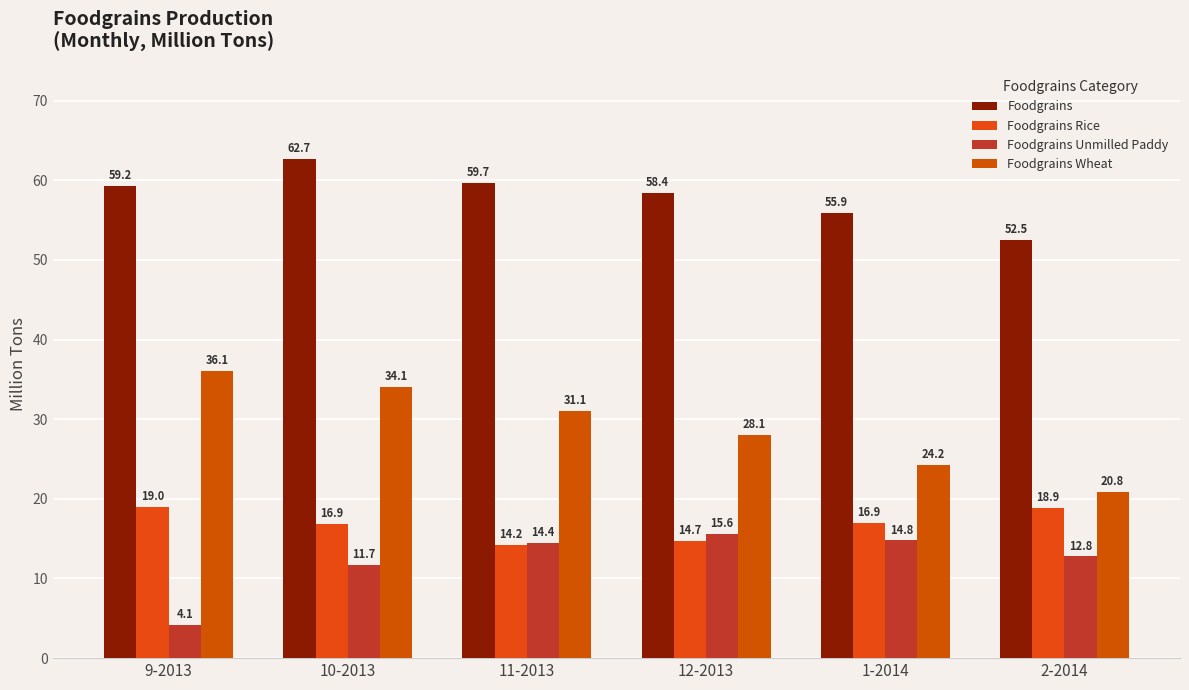

What is the maximum value for Foodgrains Rice?

19.0